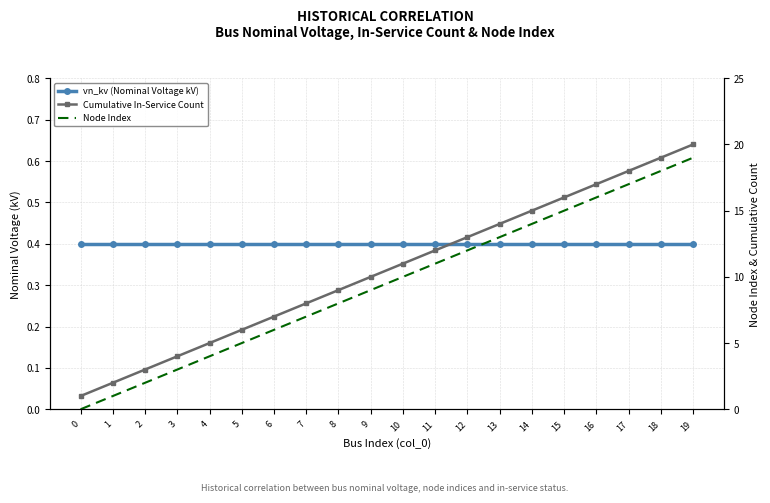

Is it true that vn_kv (Nominal Voltage kV) equals 0.4 at 5?

True